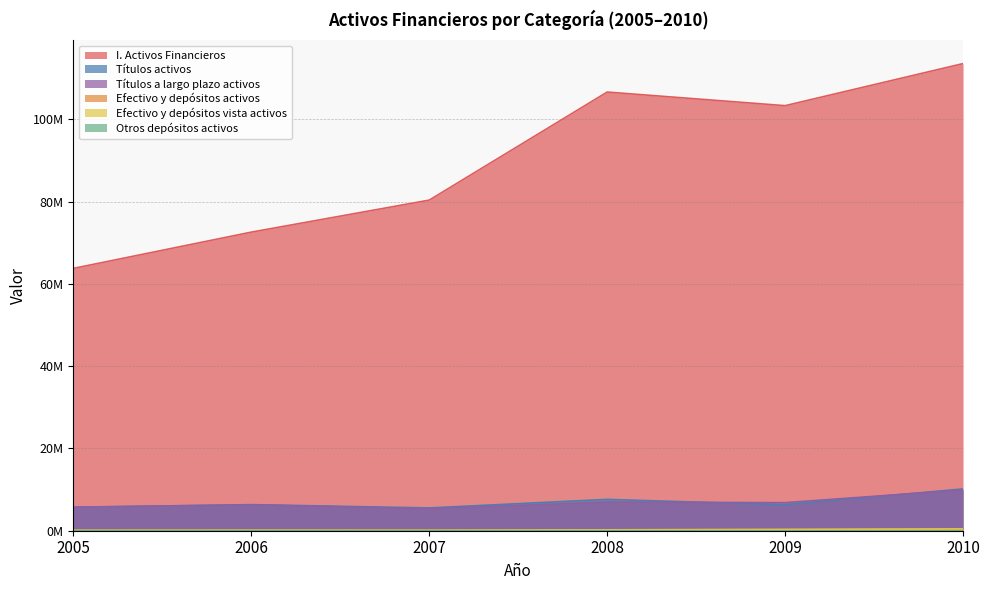

Between 2008 and 2010, which series saw the biggest shift?

I. Activos Financieros